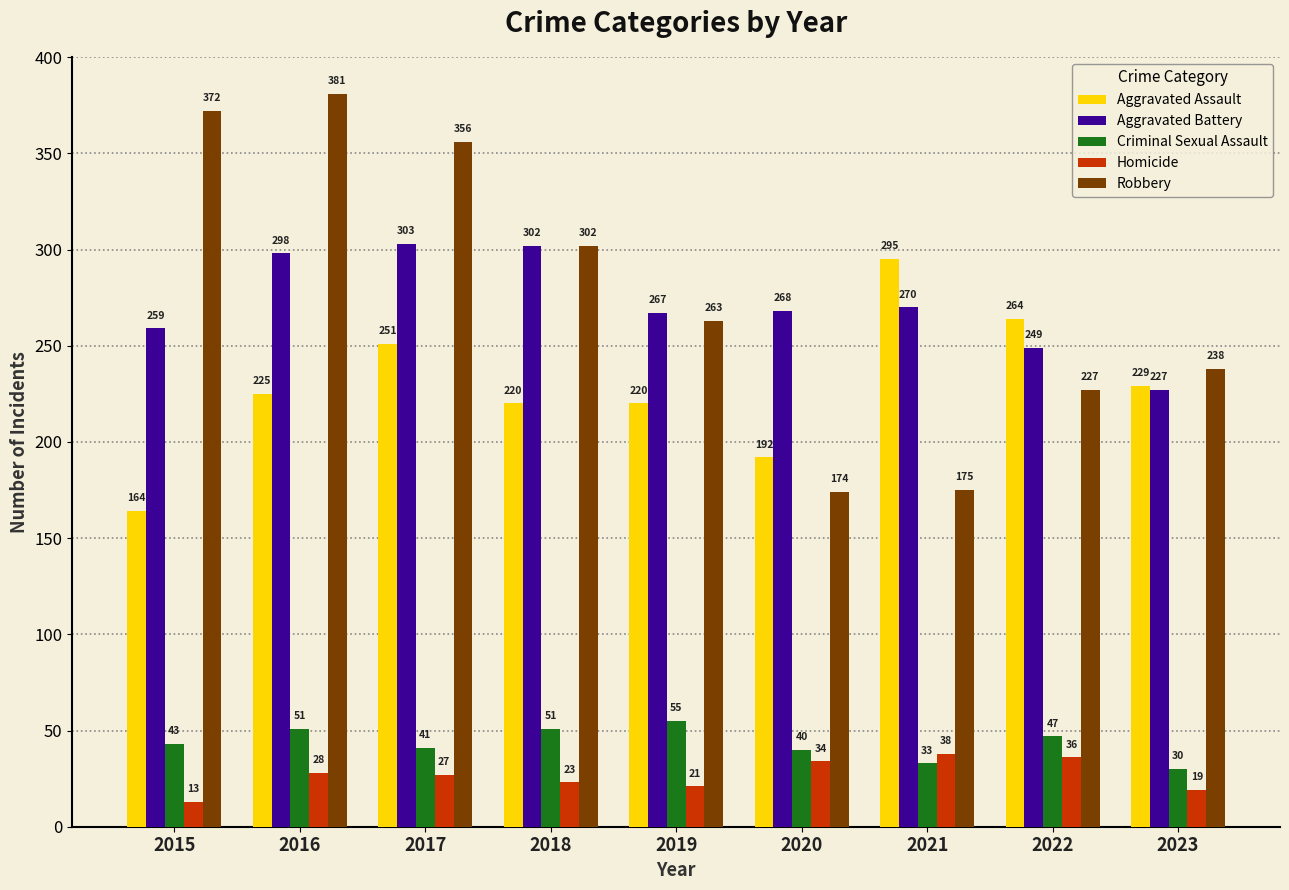

At which label does Aggravated Battery first exceed 268?

2016